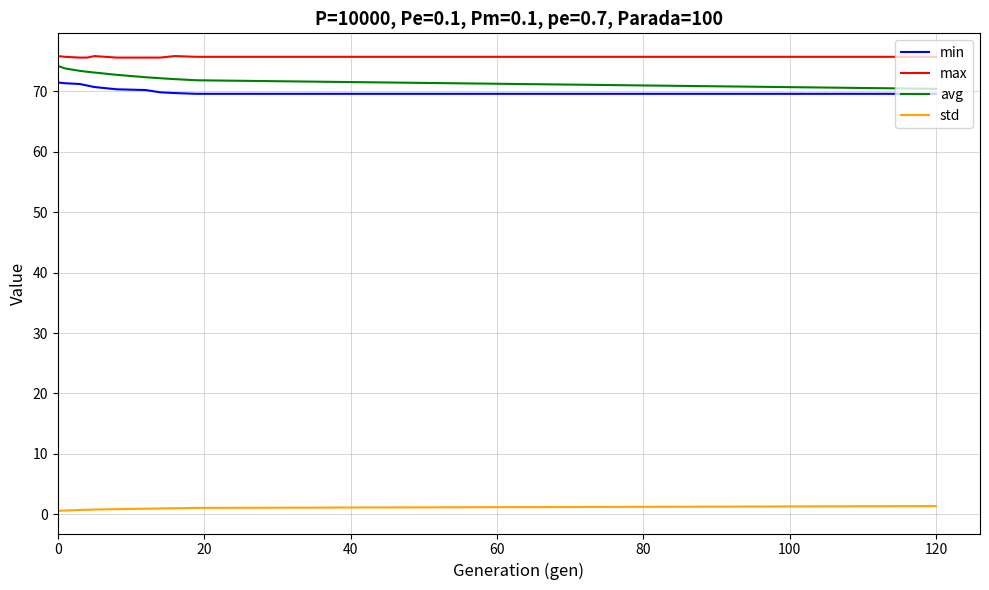

What is the minimum value for max?

75.6